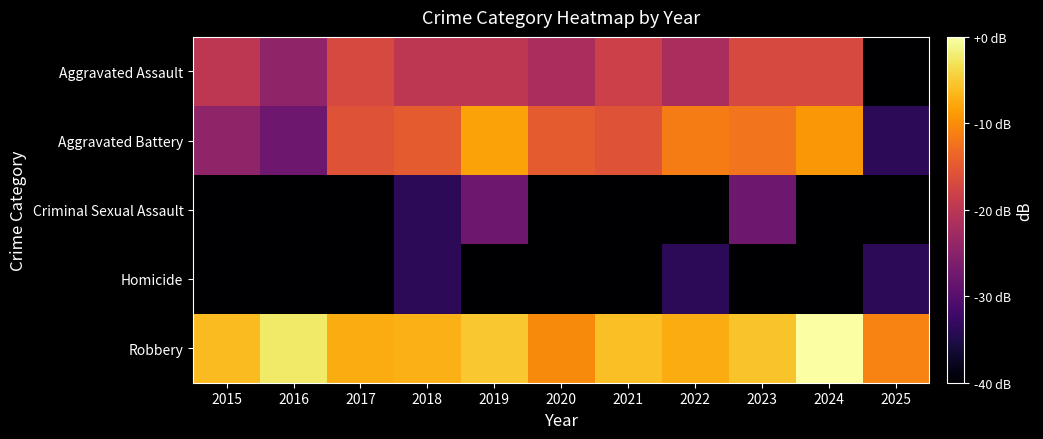

Reading right to left, transcribe all the data shown in this chart.

Aggravated Assault: 2025=-53.8	2024=-16.9	2023=-16.9	2022=-21.8	2021=-18.2	2020=-21.8	2019=-19.8	2018=-19.8	2017=-16.9	2016=-24.3	2015=-19.8
Aggravated Battery: 2025=-33.8	2024=-9.2	2023=-12.2	2022=-11.5	2021=-15.7	2020=-14.7	2019=-8.2	2018=-14.7	2017=-15.7	2016=-27.8	2015=-24.3
Criminal Sexual Assault: 2025=-53.8	2024=-53.8	2023=-27.8	2022=-53.8	2021=-53.8	2020=-53.8	2019=-27.8	2018=-33.8	2017=-53.8	2016=-53.8	2015=-53.8
Homicide: 2025=-33.8	2024=-53.8	2023=-53.8	2022=-33.8	2021=-53.8	2020=-53.8	2019=-53.8	2018=-33.8	2017=-53.8	2016=-53.8	2015=-53.8
Robbery: 2025=-10.9	2024=0.0	2023=-5.5	2022=-7.4	2021=-5.8	2020=-10.3	2019=-5.2	2018=-7.0	2017=-7.4	2016=-2.4	2015=-6.2